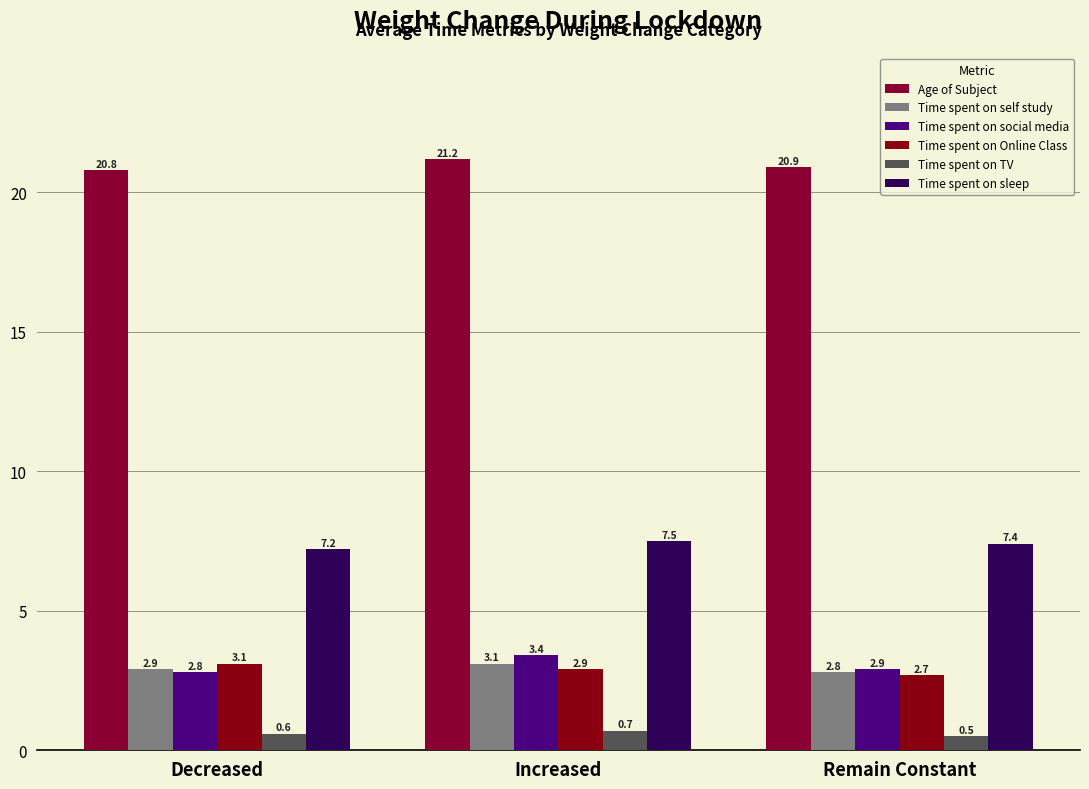

What is the sum of the Time spent on TV values at Increased and Remain Constant?

1.2